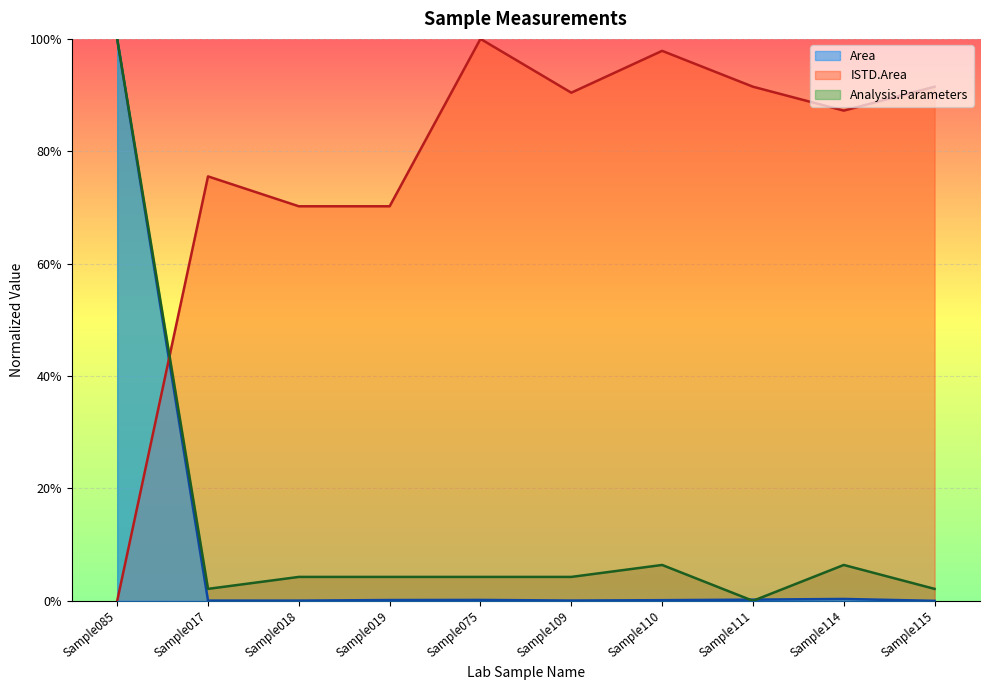

At which category is the sum across all series the highest?

Sample085